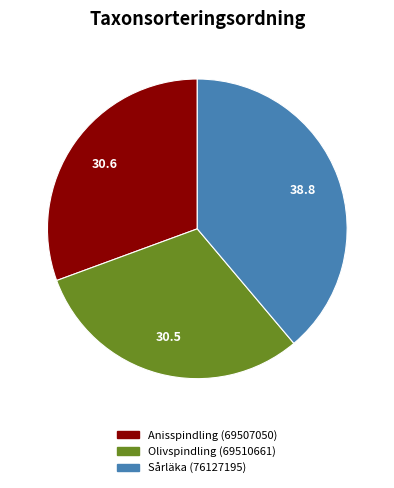

Does Sårläka (76127195) account for over 50% of the chart?

No